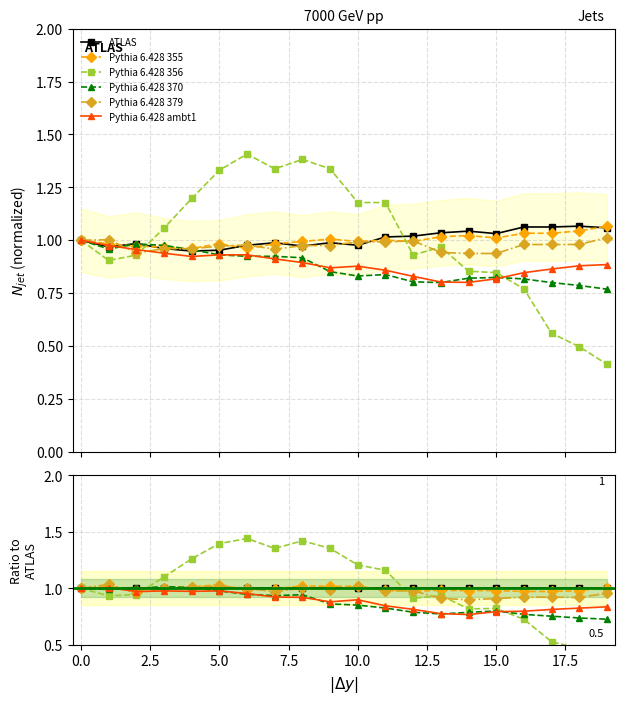

Reading left to right, extract all data points from this chart.

Row 1: 1.0	1.0	1.0	1.0	1.0	1.0	1.0	1.0	1.0	1.0	1.0	1.0	1.0	1.0	1.0	1.0	1.0	1.0	1.0	1.0
Row 2: 1.0	1.0	1.0	1.0	1.0	1.0	1.0	1.0	1.0	1.0	1.0	1.0	1.0	1.0	1.0	1.0	1.0	1.0	1.0	1.0
Row 3: 1.0	0.9	0.9	1.1	1.3	1.4	1.4	1.4	1.4	1.4	1.2	1.2	0.9	0.9	0.8	0.8	0.7	0.5	0.5	0.4
Row 4: 1.0	1.0	1.0	1.0	1.0	1.0	0.9	0.9	0.9	0.9	0.9	0.8	0.8	0.8	0.8	0.8	0.8	0.8	0.7	0.7
Row 5: 1.0	1.0	1.0	1.0	1.0	1.0	1.0	1.0	1.0	1.0	1.0	1.0	1.0	0.9	0.9	0.9	0.9	0.9	0.9	1.0
Row 6: 1.0	1.0	1.0	1.0	1.0	1.0	1.0	0.9	0.9	0.9	0.9	0.8	0.8	0.8	0.8	0.8	0.8	0.8	0.8	0.8